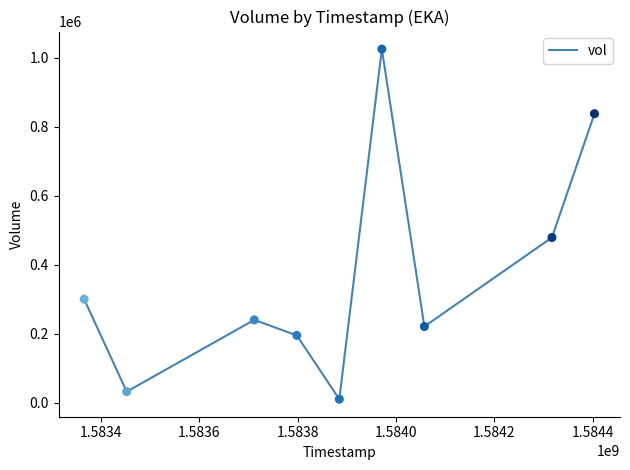

What is the maximum value shown in the chart?

1025200